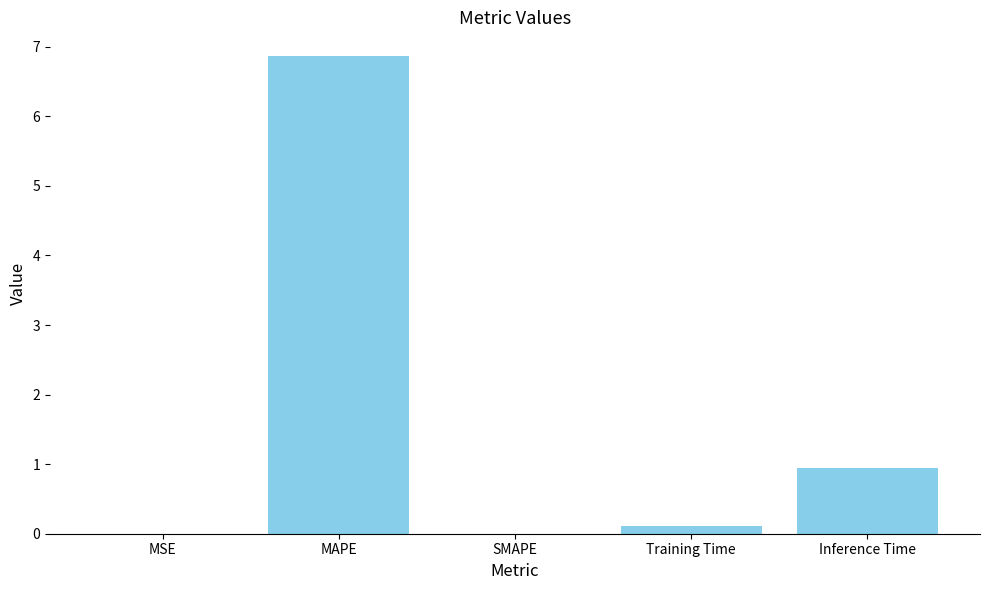

What is the change in value from MSE to MAPE?

+6.9